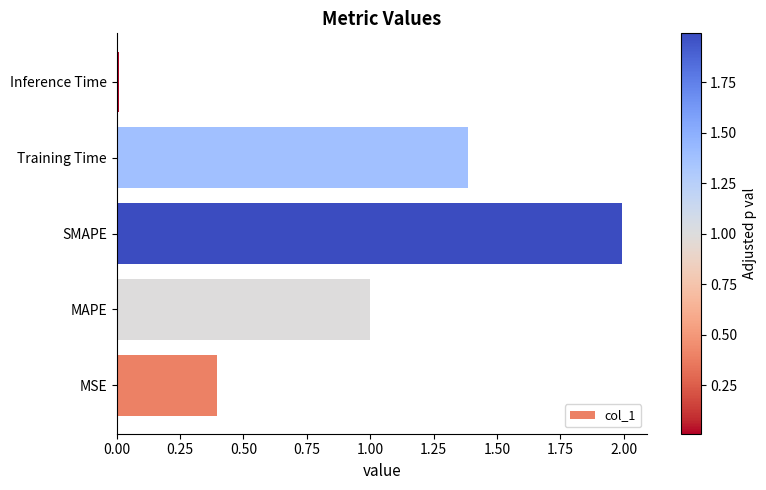

What is the average value?

1.0